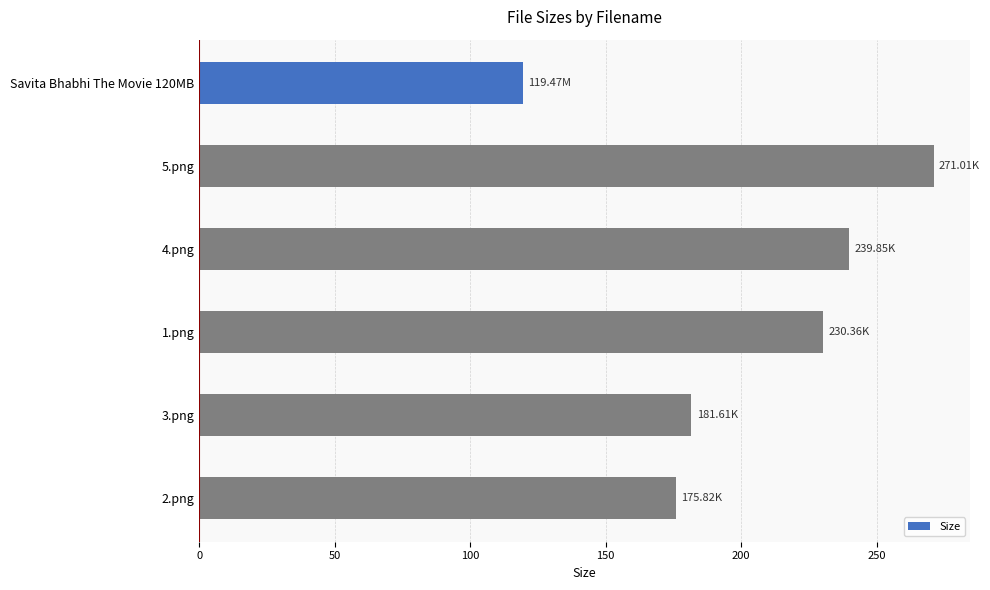

What is the minimum value shown in the chart?

119.5